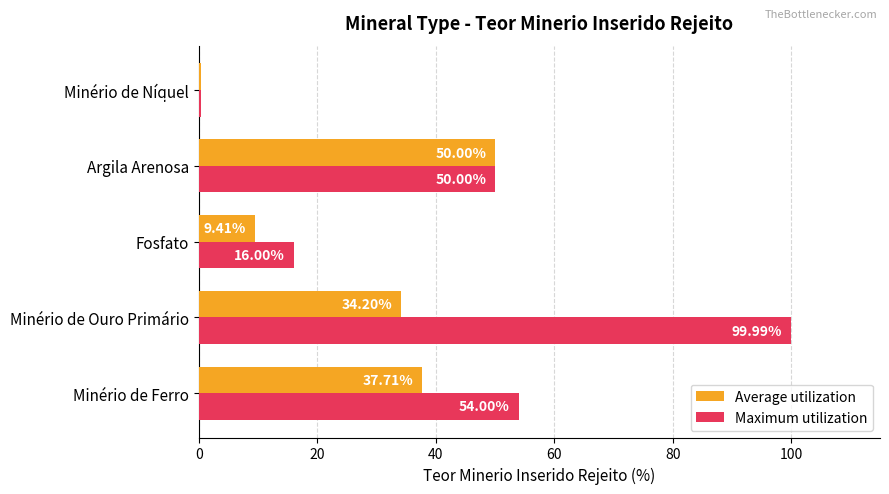

Between Minério de Ferro and Argila Arenosa, which series saw the biggest shift?

Average utilization